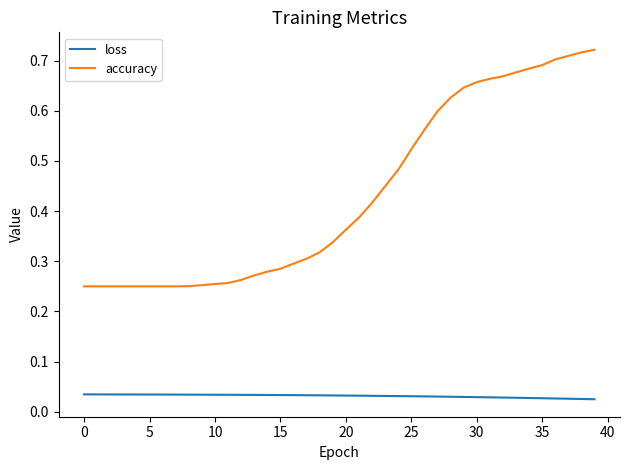

How many lines are shown in the chart?

2